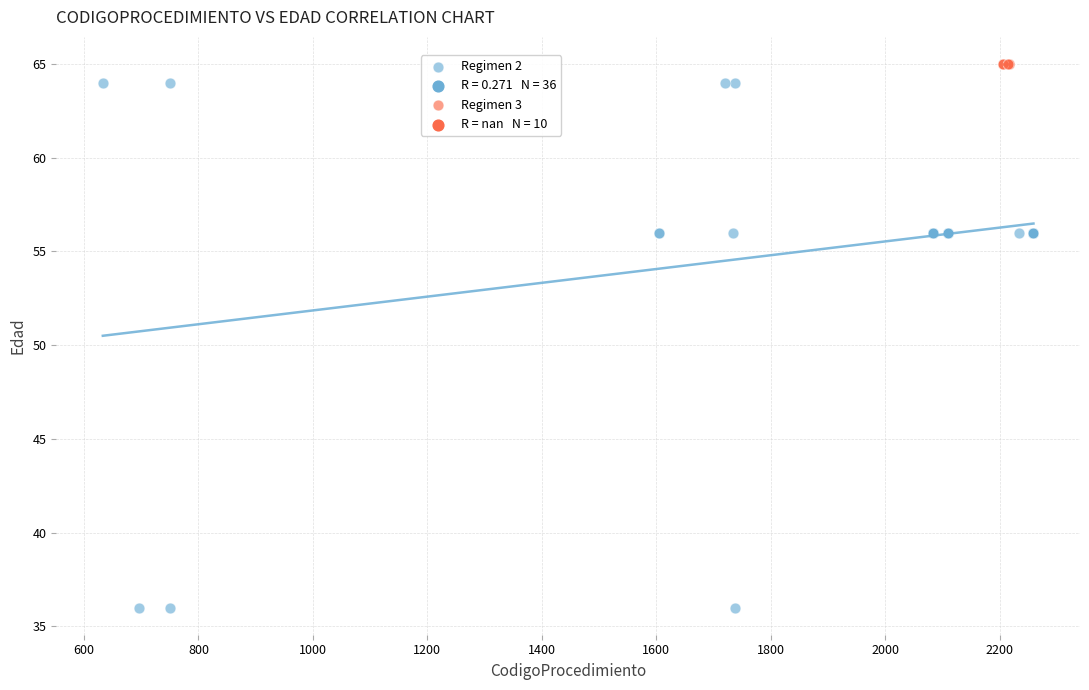

Which series reaches the minimum Y coordinate?

Regimen 2